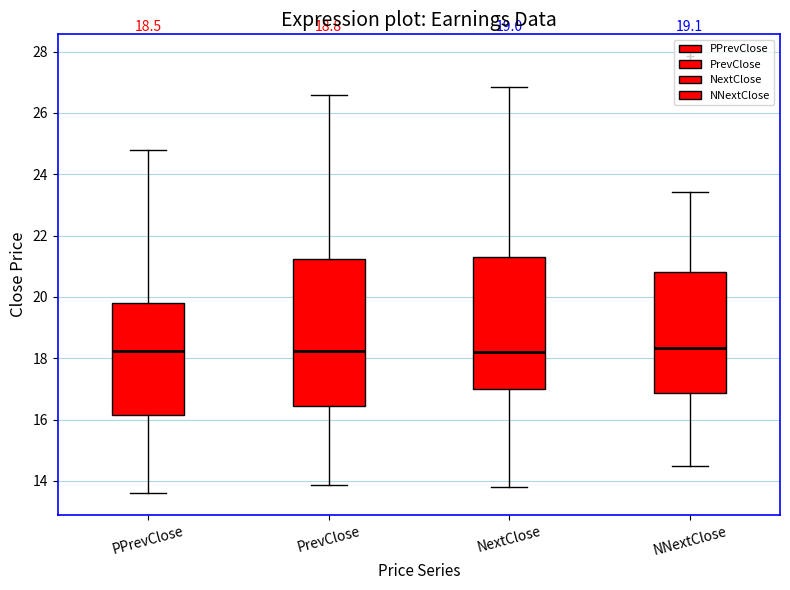

Comparing the boxes themselves (not the whiskers), which one is the tallest?

PrevClose